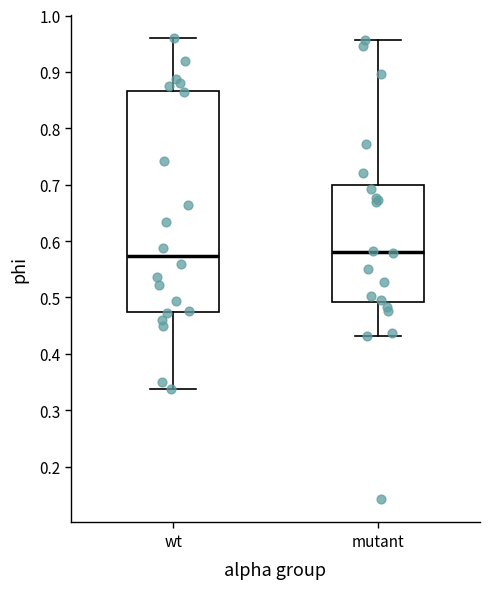

Where does the lower whisker of the box for mutant end on the y-axis? The values are not printed on the chart, so give them approximately, as read against the axis.

0.43